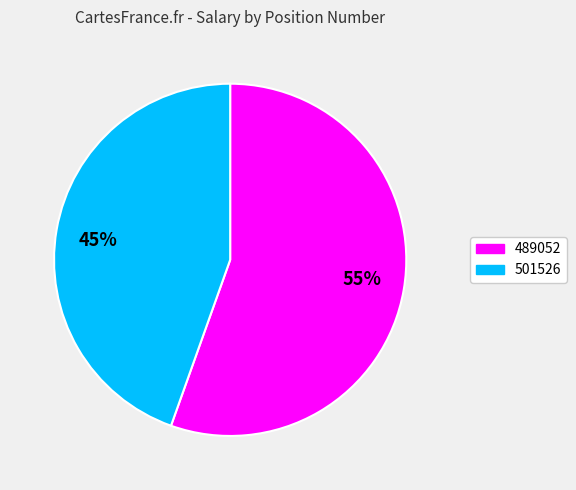

Count the number of slices in the pie.

2